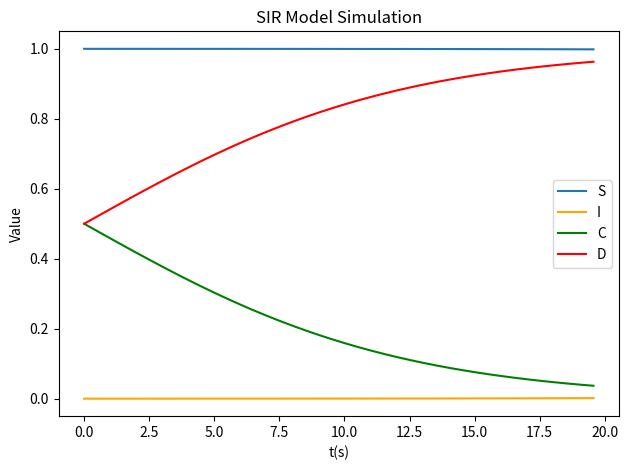

Which series has the largest total across all categories?

S